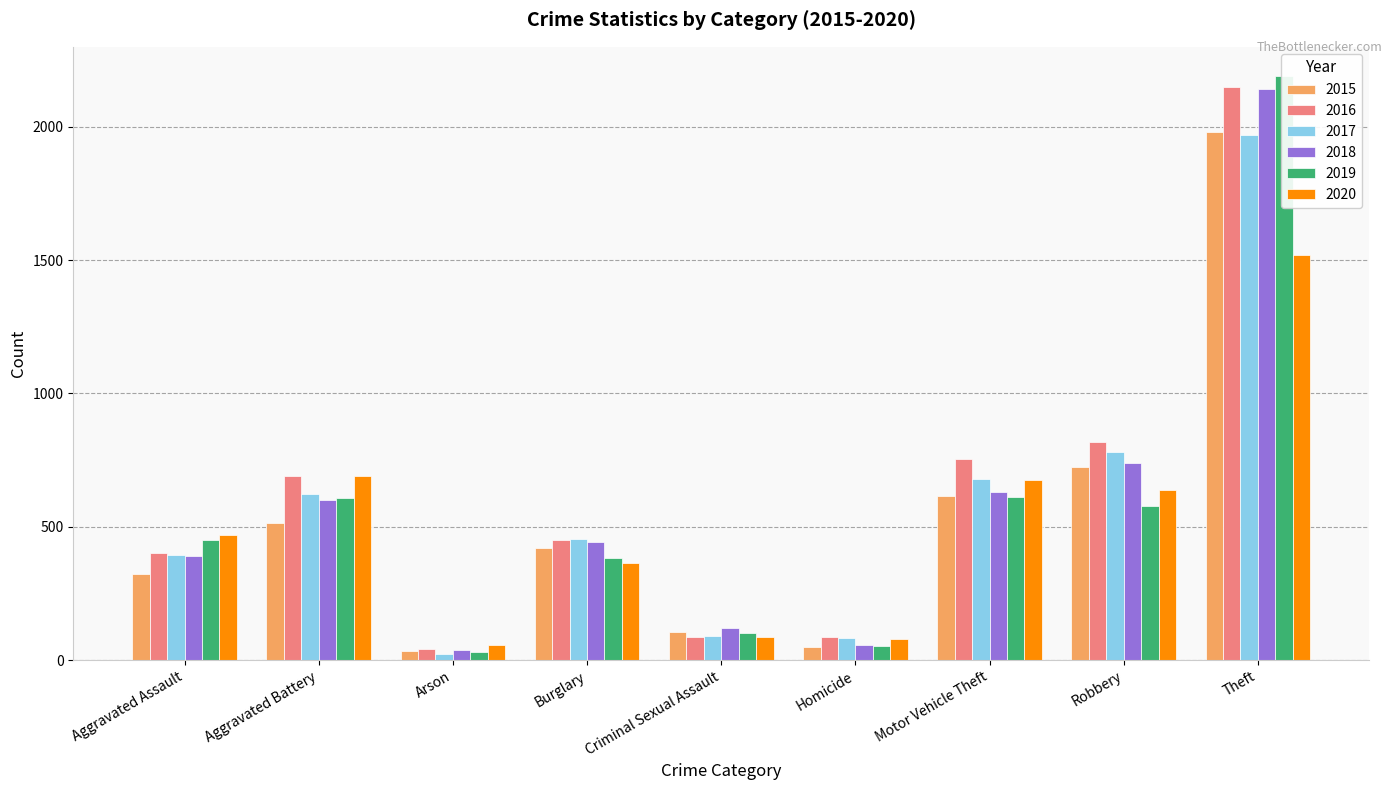

Reading right to left, extract all data points from this chart.

2015: Theft=1981	Robbery=726	Motor Vehicle Theft=614	Homicide=50	Criminal Sexual Assault=105	Burglary=422	Arson=35	Aggravated Battery=515	Aggravated Assault=323
2016: Theft=2148	Robbery=819	Motor Vehicle Theft=756	Homicide=87	Criminal Sexual Assault=87	Burglary=451	Arson=40	Aggravated Battery=691	Aggravated Assault=402
2017: Theft=1968	Robbery=780	Motor Vehicle Theft=680	Homicide=82	Criminal Sexual Assault=90	Burglary=453	Arson=23	Aggravated Battery=623	Aggravated Assault=396
2018: Theft=2140	Robbery=741	Motor Vehicle Theft=631	Homicide=56	Criminal Sexual Assault=122	Burglary=443	Arson=37	Aggravated Battery=600	Aggravated Assault=392
2019: Theft=2190	Robbery=577	Motor Vehicle Theft=611	Homicide=53	Criminal Sexual Assault=102	Burglary=383	Arson=32	Aggravated Battery=608	Aggravated Assault=452
2020: Theft=1518	Robbery=639	Motor Vehicle Theft=675	Homicide=81	Criminal Sexual Assault=88	Burglary=363	Arson=55	Aggravated Battery=691	Aggravated Assault=468